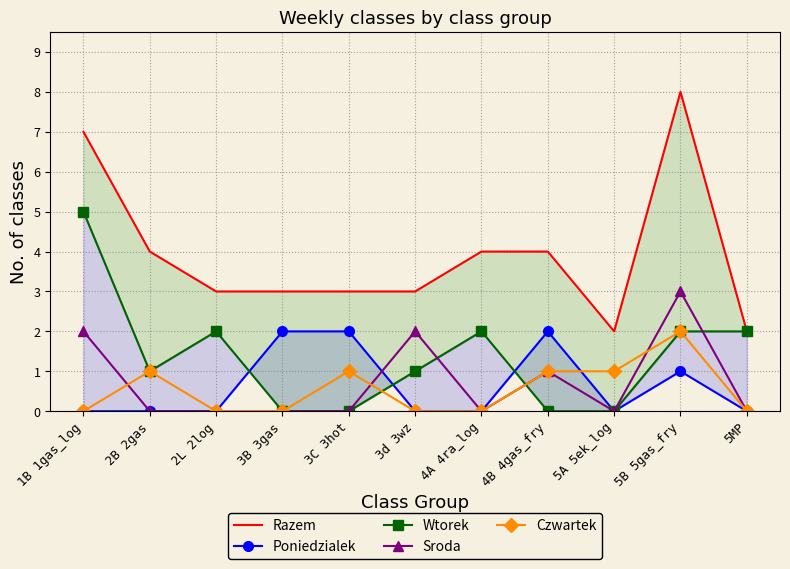

True or false: Razem and Poniedzialek cross at least once.

False